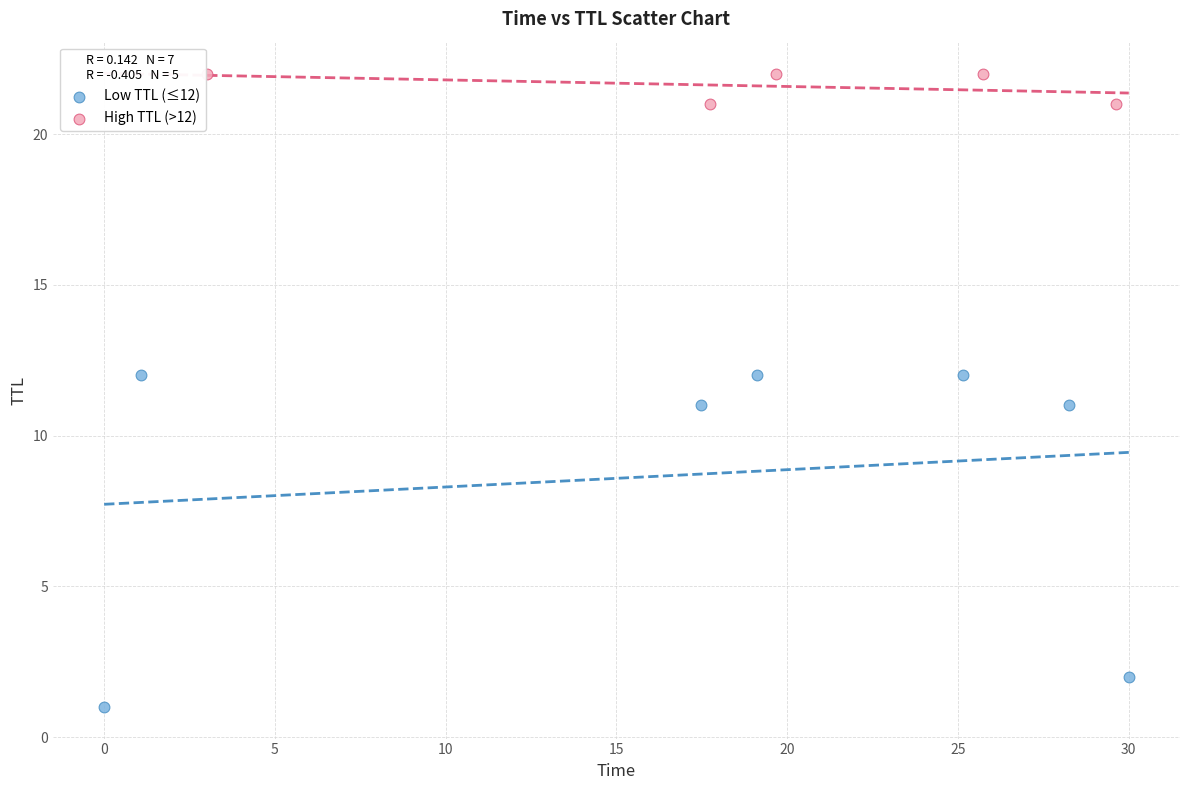

Which series contains the lowest Y value?

Low TTL (≤12)